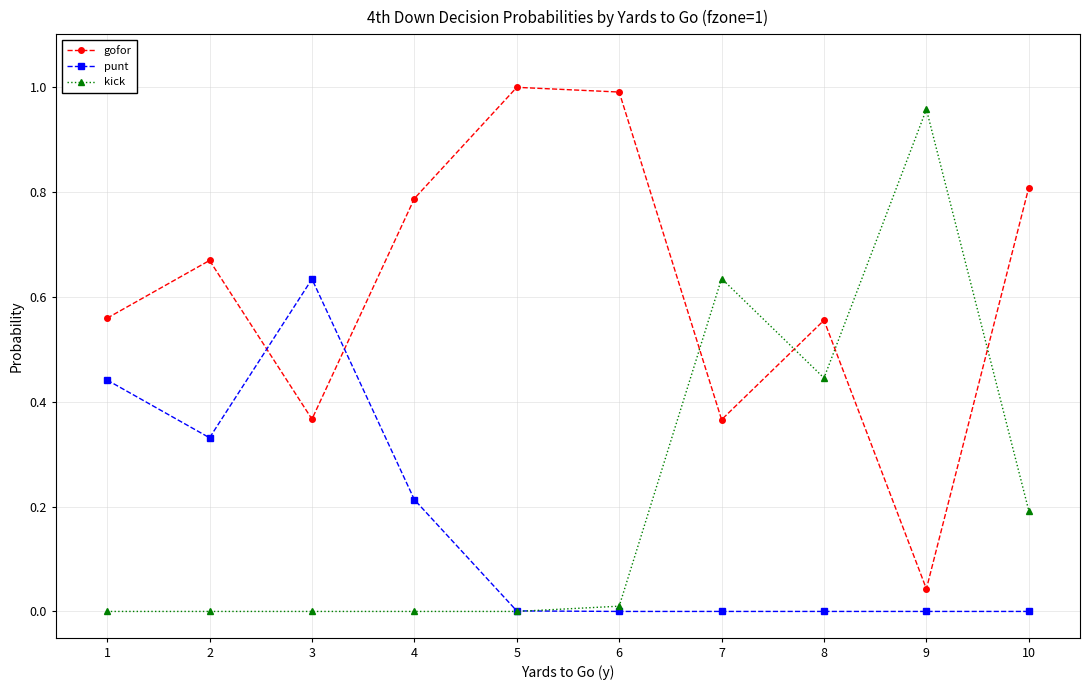

How many categories are shown in the chart?

10